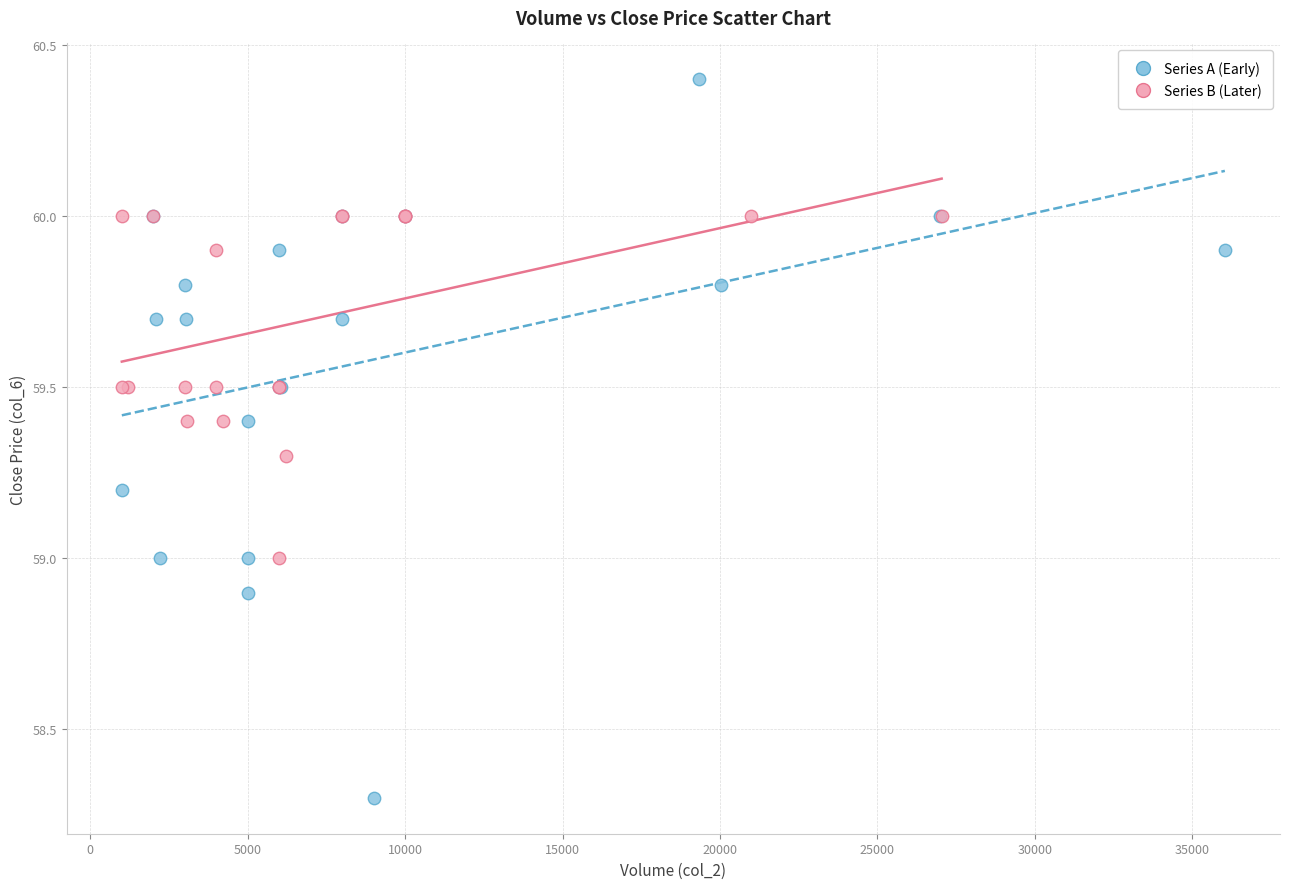

Which series reaches the maximum Y coordinate?

Series A (Early)